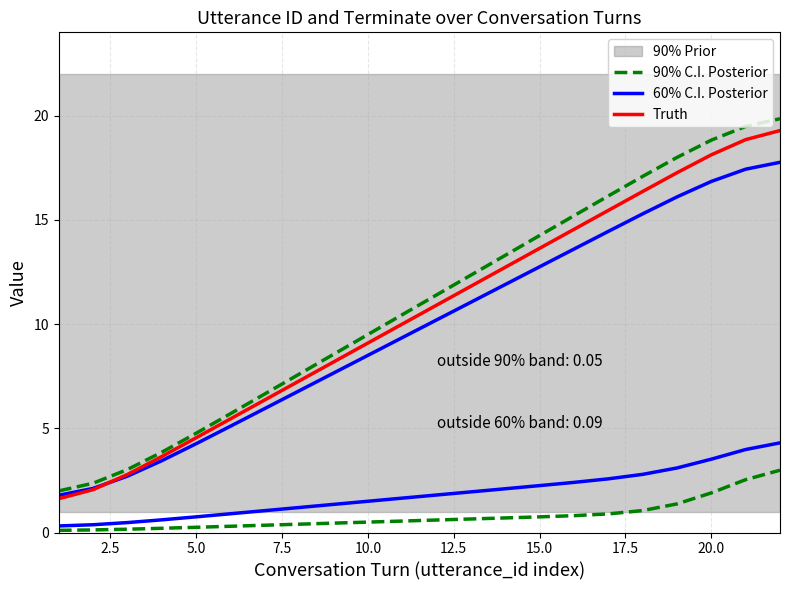

How many times do 60% C.I. Posterior and Truth cross each other?

1